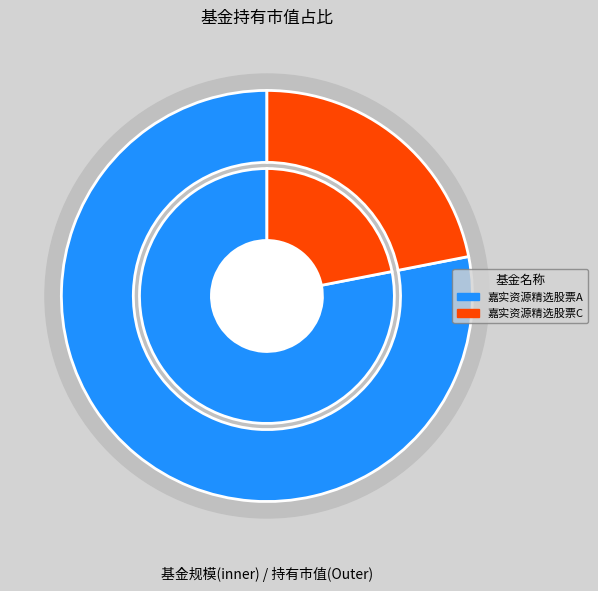

True or false: 嘉实资源精选股票A accounts for 91% of the total.

False